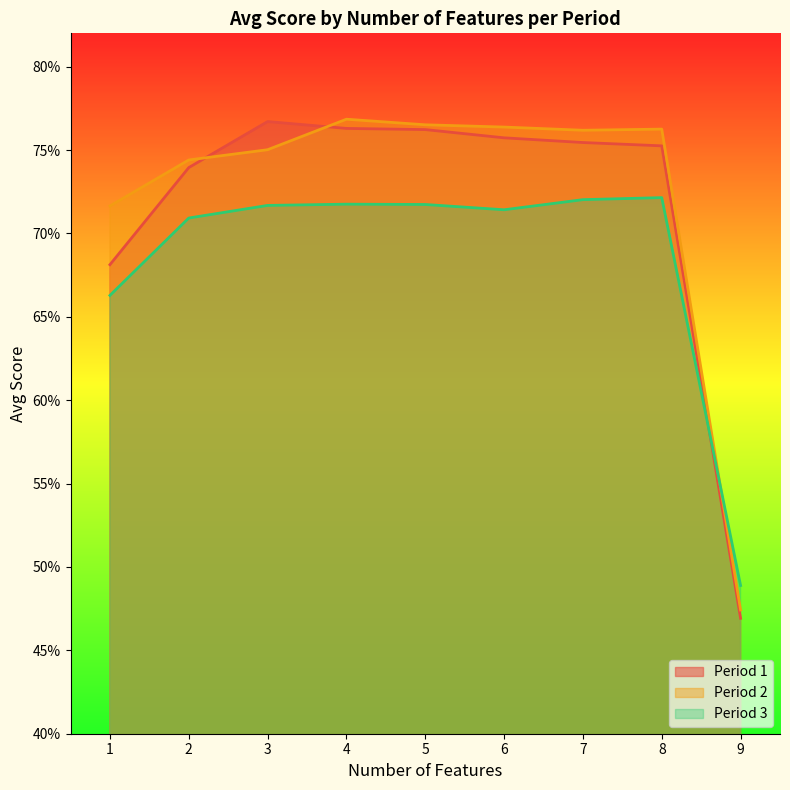

Reading left to right, list all the values displayed in this chart.

Period 1: 1=0.7	2=0.7	3=0.8	4=0.8	5=0.8	6=0.8	7=0.8	8=0.8	9=0.5
Period 2: 1=0.7	2=0.7	3=0.8	4=0.8	5=0.8	6=0.8	7=0.8	8=0.8	9=0.5
Period 3: 1=0.7	2=0.7	3=0.7	4=0.7	5=0.7	6=0.7	7=0.7	8=0.7	9=0.5